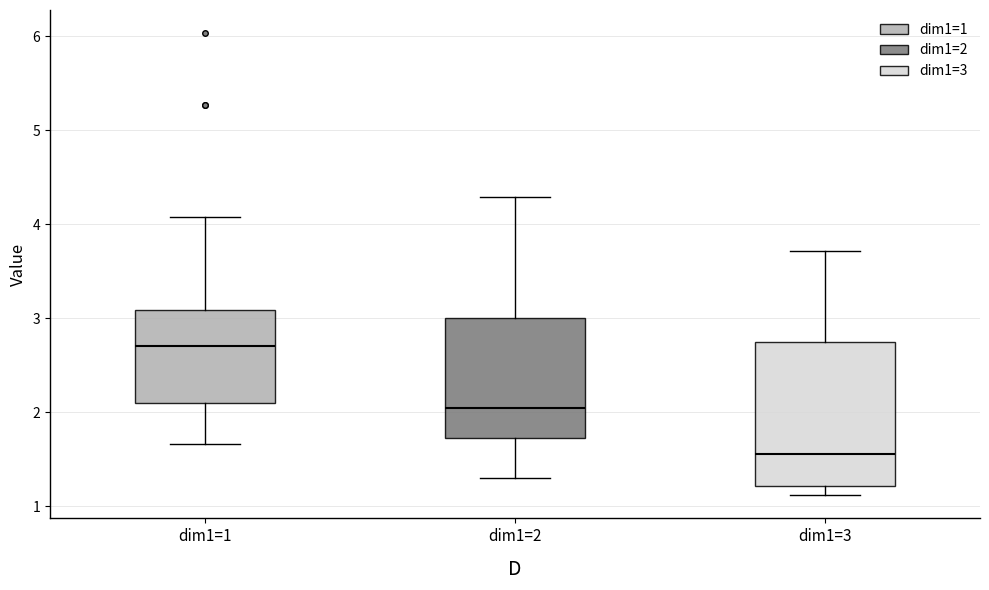

Reading left to right, read every box against the y-axis: the position of its median line, the range the box covers, and the ends of its whiskers. The values are not printed on the chart, so give them approximately, as read against the axis.

dim1=1: median 2.7, box 2.1 to 3.1, whiskers 1.7 to 4.1
dim1=2: median 2.0, box 1.7 to 3.0, whiskers 1.3 to 4.3
dim1=3: median 1.6, box 1.2 to 2.7, whiskers 1.1 to 3.7